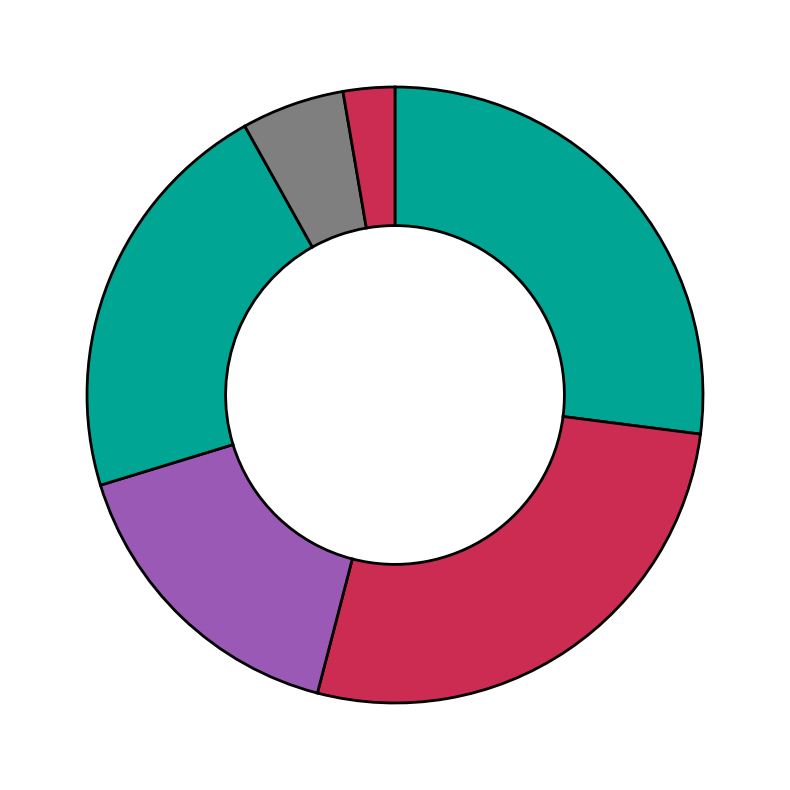

How many slices are in this pie chart?

6